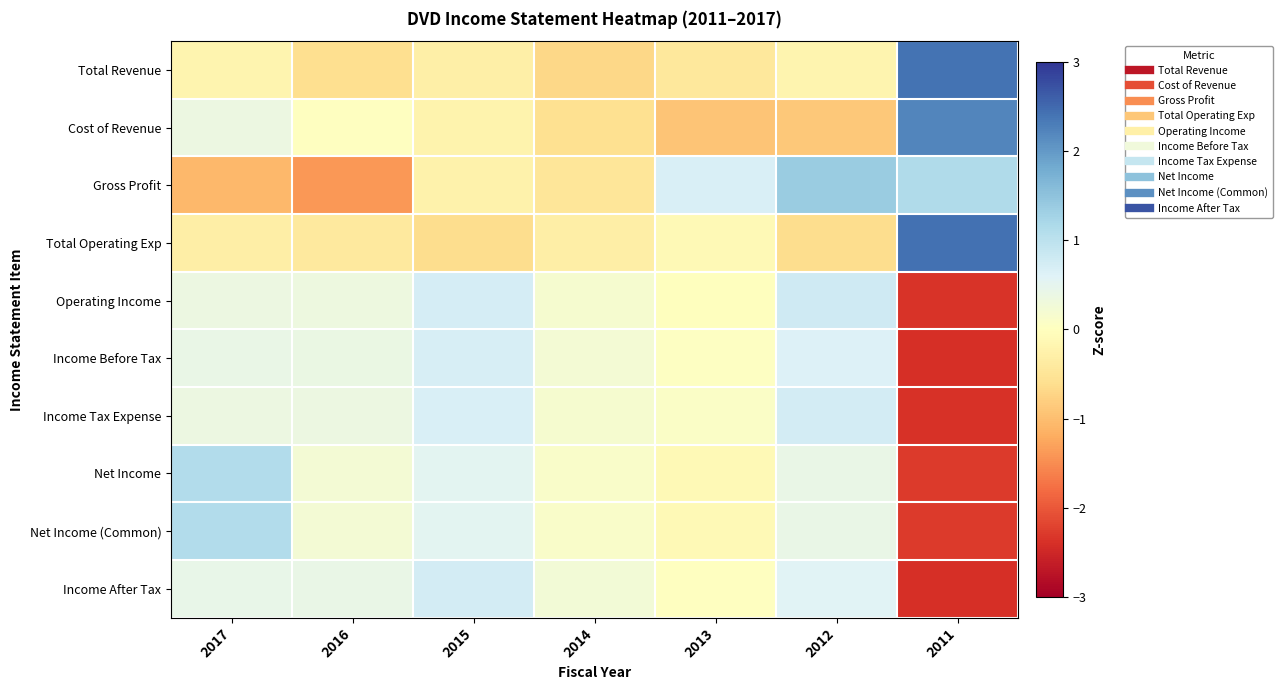

Reading left to right, extract all data points from this chart.

Total Revenue: 2017=-0.2	2016=-0.6	2015=-0.3	2014=-0.7	2013=-0.4	2012=-0.2	2011=2.4
Cost of Revenue: 2017=0.4	2016=0.0	2015=-0.2	2014=-0.6	2013=-0.9	2012=-0.9	2011=2.2
Gross Profit: 2017=-1.1	2016=-1.4	2015=-0.2	2014=-0.5	2013=0.7	2012=1.4	2011=1.1
Total Operating Exp: 2017=-0.3	2016=-0.4	2015=-0.6	2014=-0.3	2013=-0.1	2012=-0.6	2011=2.4
Operating Income: 2017=0.4	2016=0.3	2015=0.7	2014=0.2	2013=-0.0	2012=0.8	2011=-2.4
Income Before Tax: 2017=0.4	2016=0.4	2015=0.7	2014=0.2	2013=0.0	2012=0.6	2011=-2.4
Income Tax Expense: 2017=0.4	2016=0.4	2015=0.7	2014=0.2	2013=0.1	2012=0.7	2011=-2.4
Net Income: 2017=1.1	2016=0.2	2015=0.5	2014=0.1	2013=-0.1	2012=0.4	2011=-2.3
Net Income (Common): 2017=1.1	2016=0.2	2015=0.5	2014=0.1	2013=-0.1	2012=0.4	2011=-2.3
Income After Tax: 2017=0.4	2016=0.4	2015=0.7	2014=0.3	2013=0.0	2012=0.6	2011=-2.4